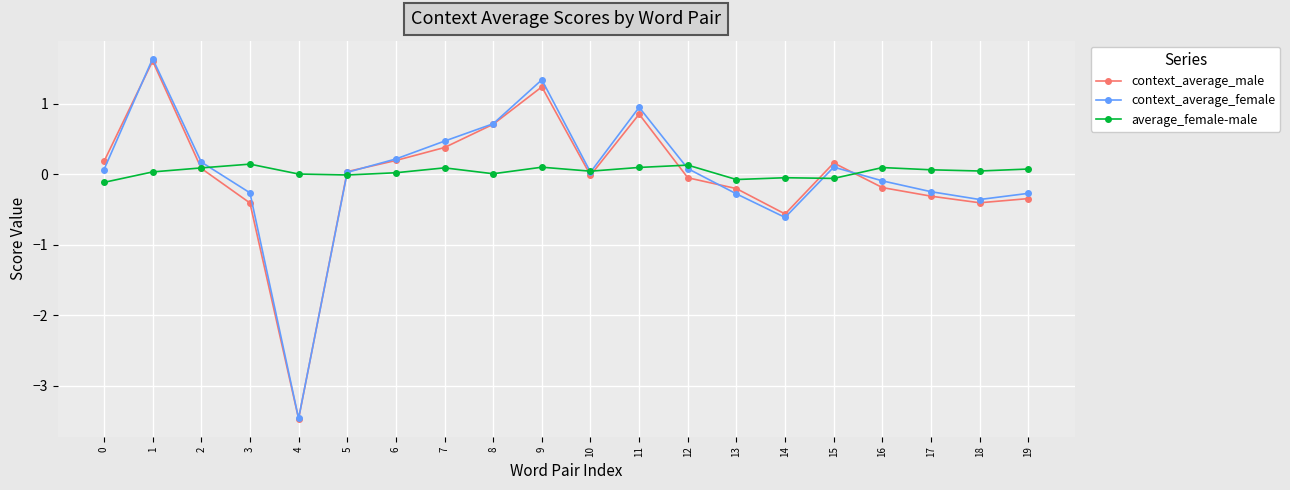

The average_female-male series shows 0.1 at 19. True or false?

True